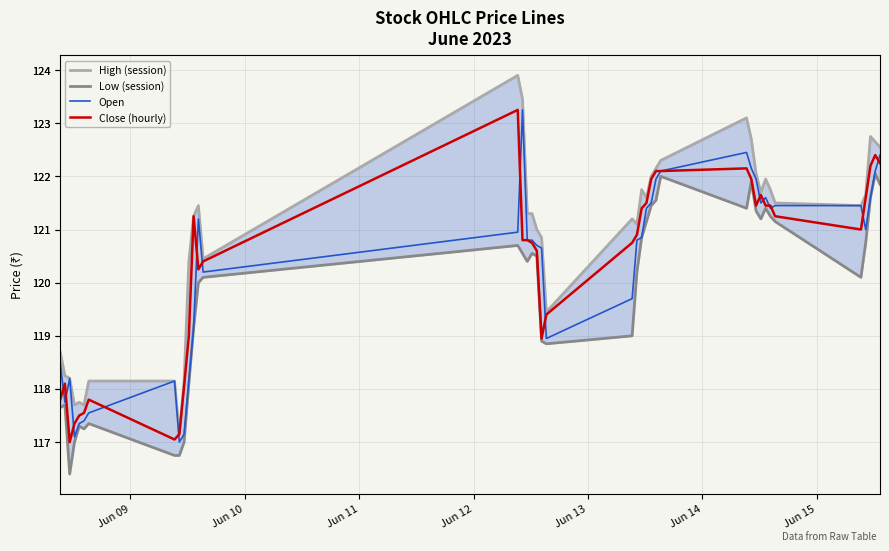

What are all the series names shown in the legend?

High (session), Low (session), Open, Close (hourly)